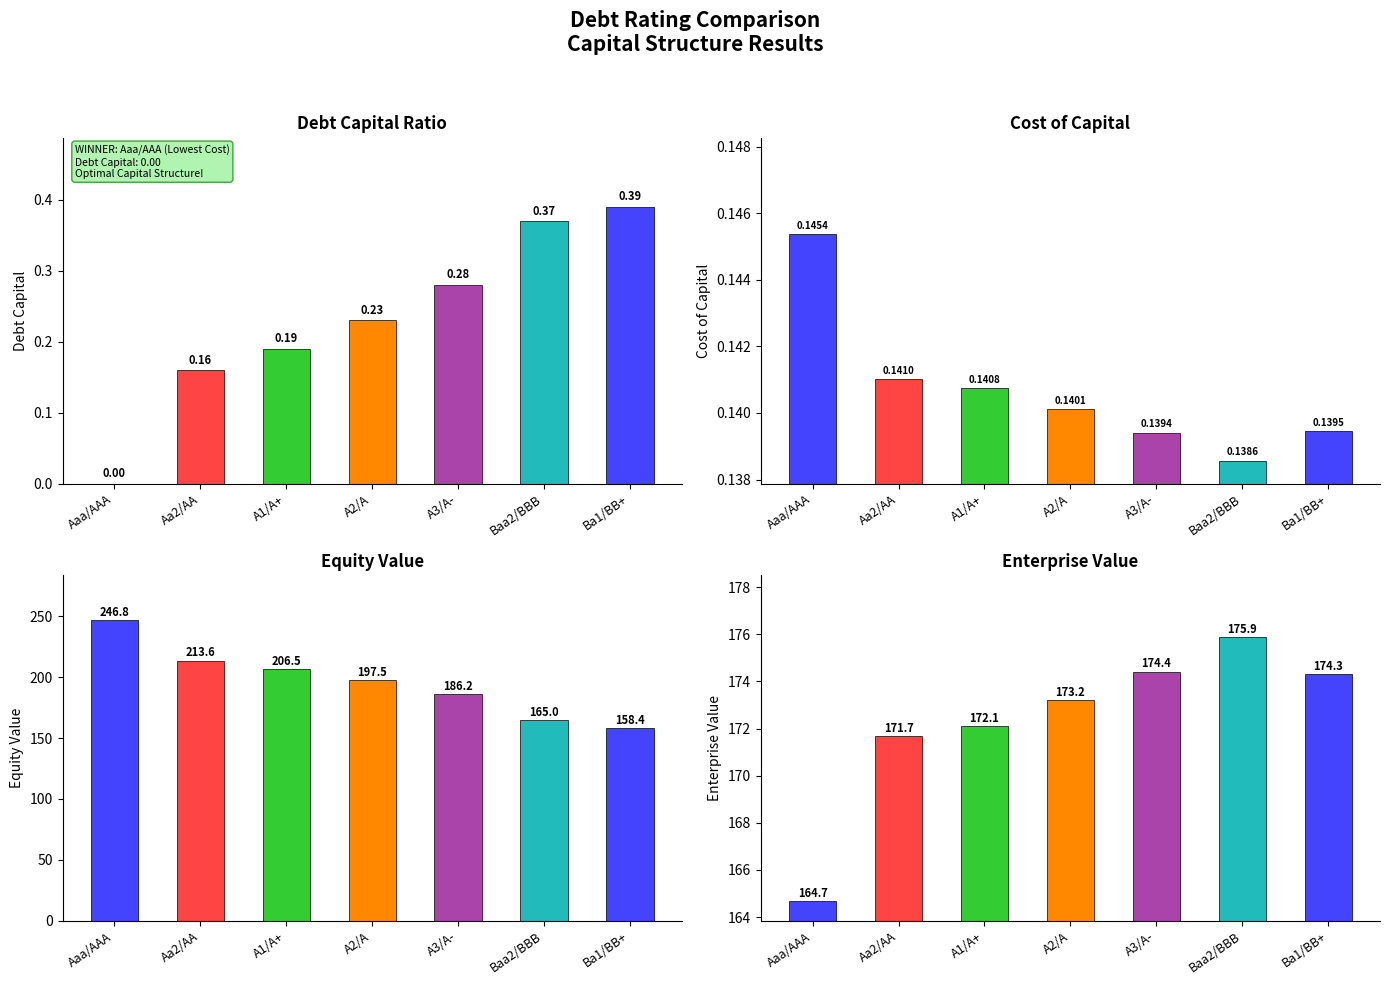

List the series in order of their peak value, highest first.

equity_value, enterprise_value, debt_capital, cost_capital